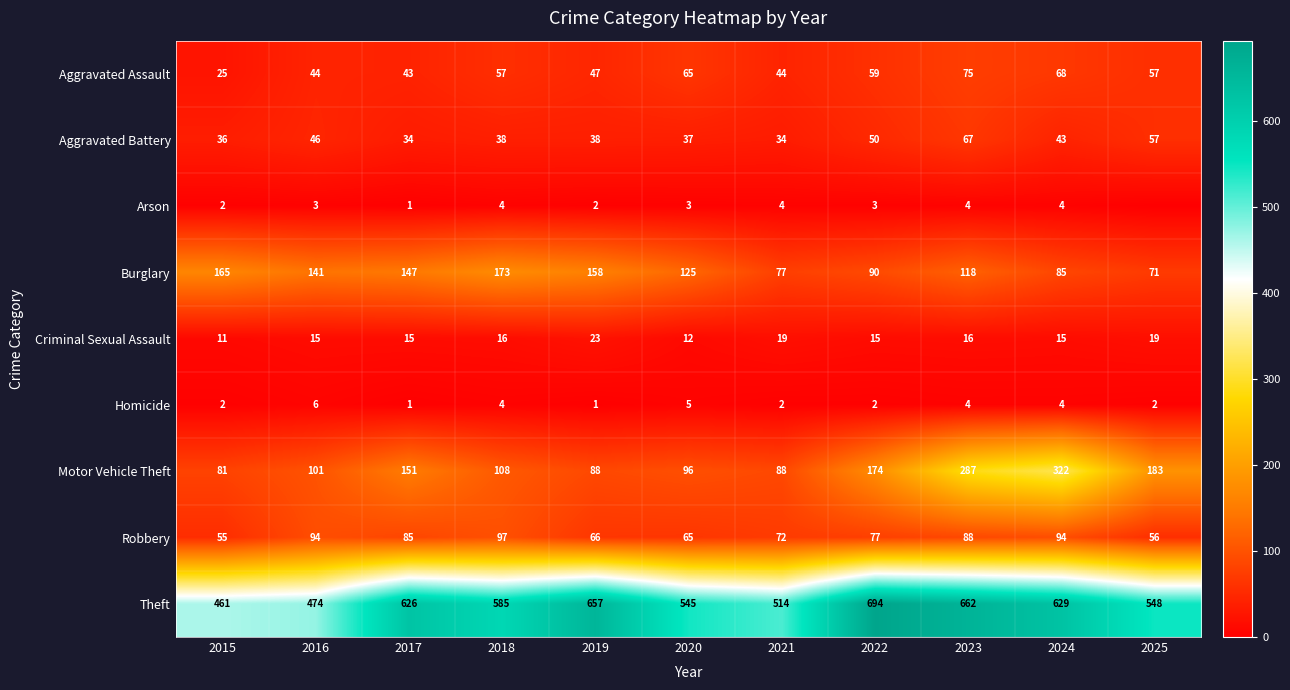

Which label corresponds to the smallest value in the chart?

2025